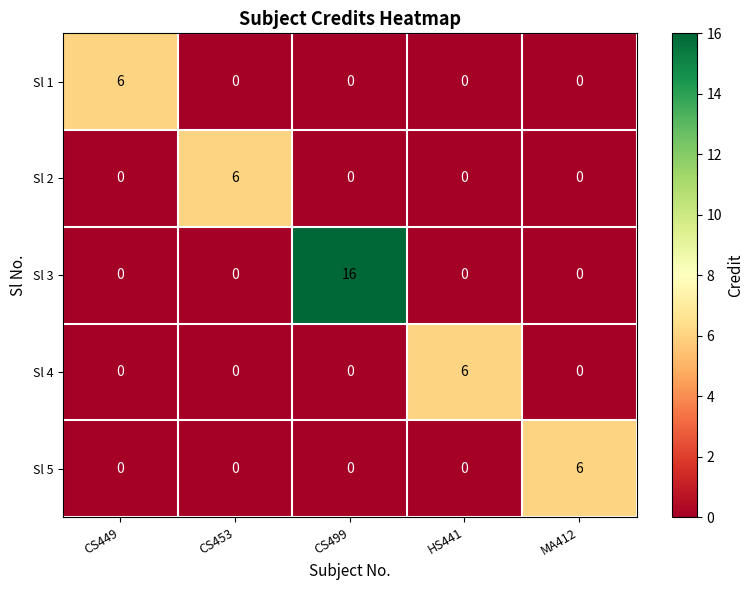

Which series has the widest spread of values?

Sl 3